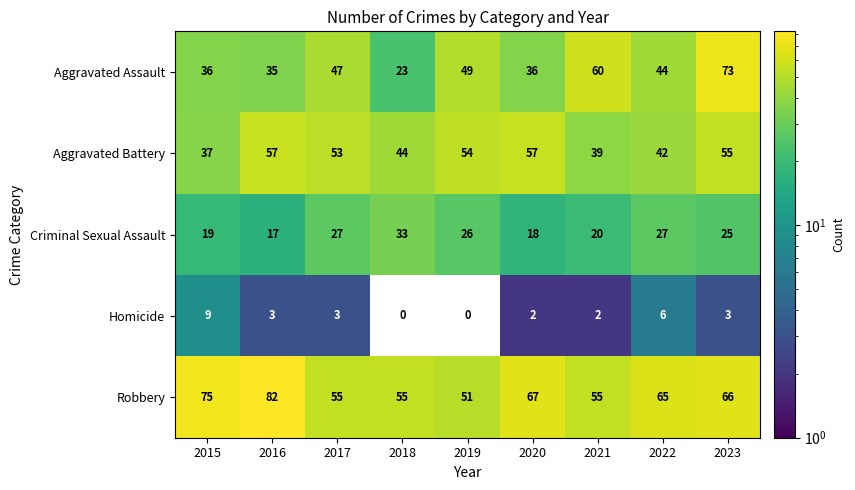

At 2017, list the series in order from largest to smallest.

Robbery, Aggravated Battery, Aggravated Assault, Criminal Sexual Assault, Homicide